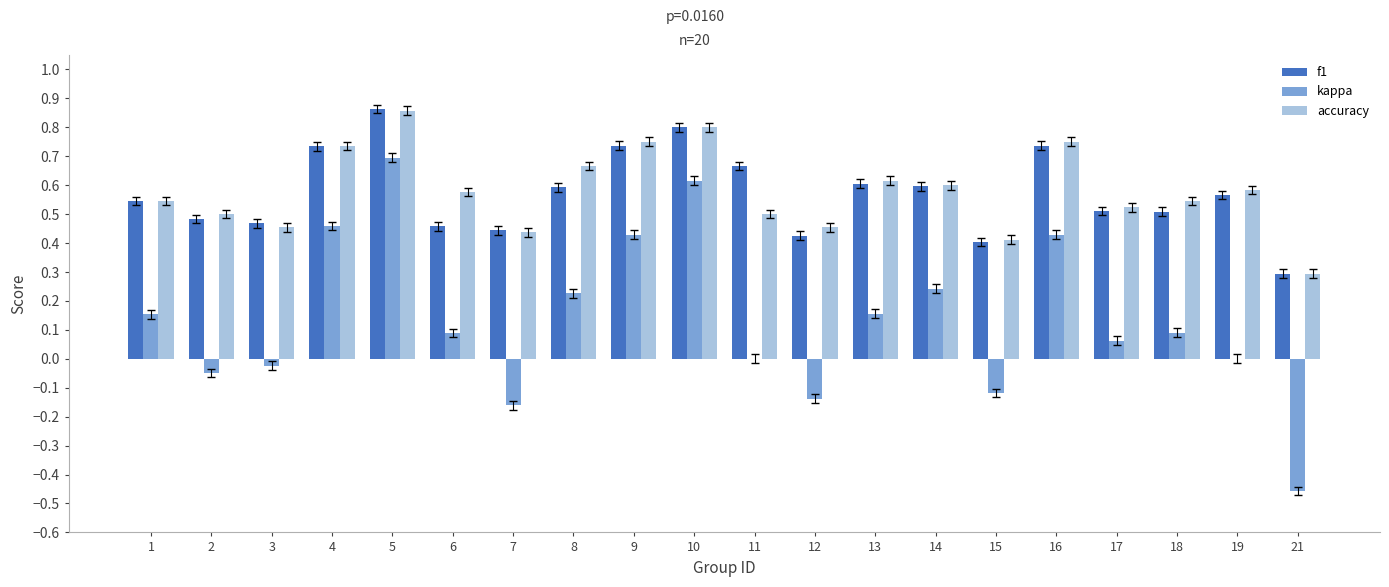

Does the chart contain stacked bars?

No